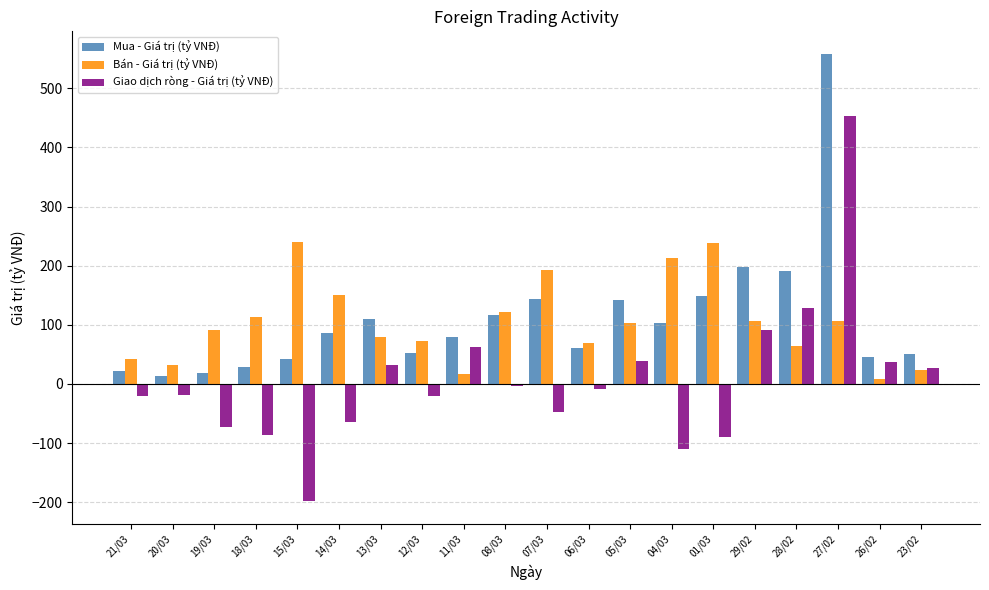

What is the lowest value of the Giao dịch ròng - Giá trị (tỷ VNĐ) series?

-198.4